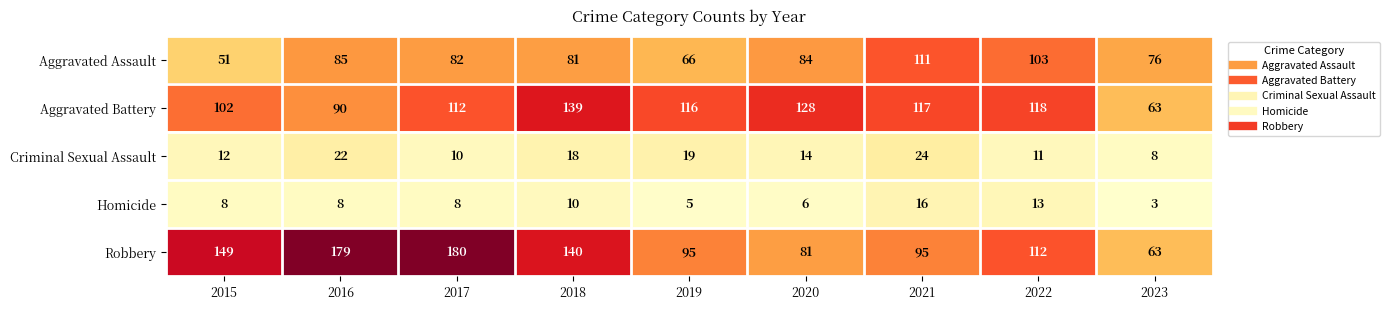

What is the approximate value of Aggravated Assault at 2020, to the nearest 10?

80